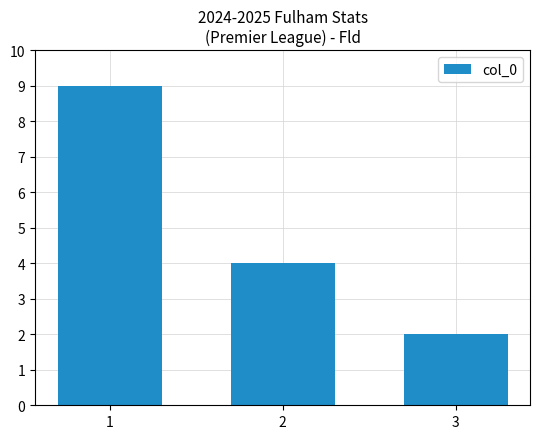

What is the ratio of the value at 1 to the value at 2?

2.2